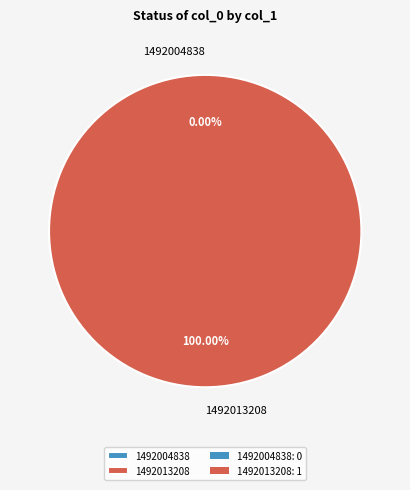

How many segments does this pie chart have?

2